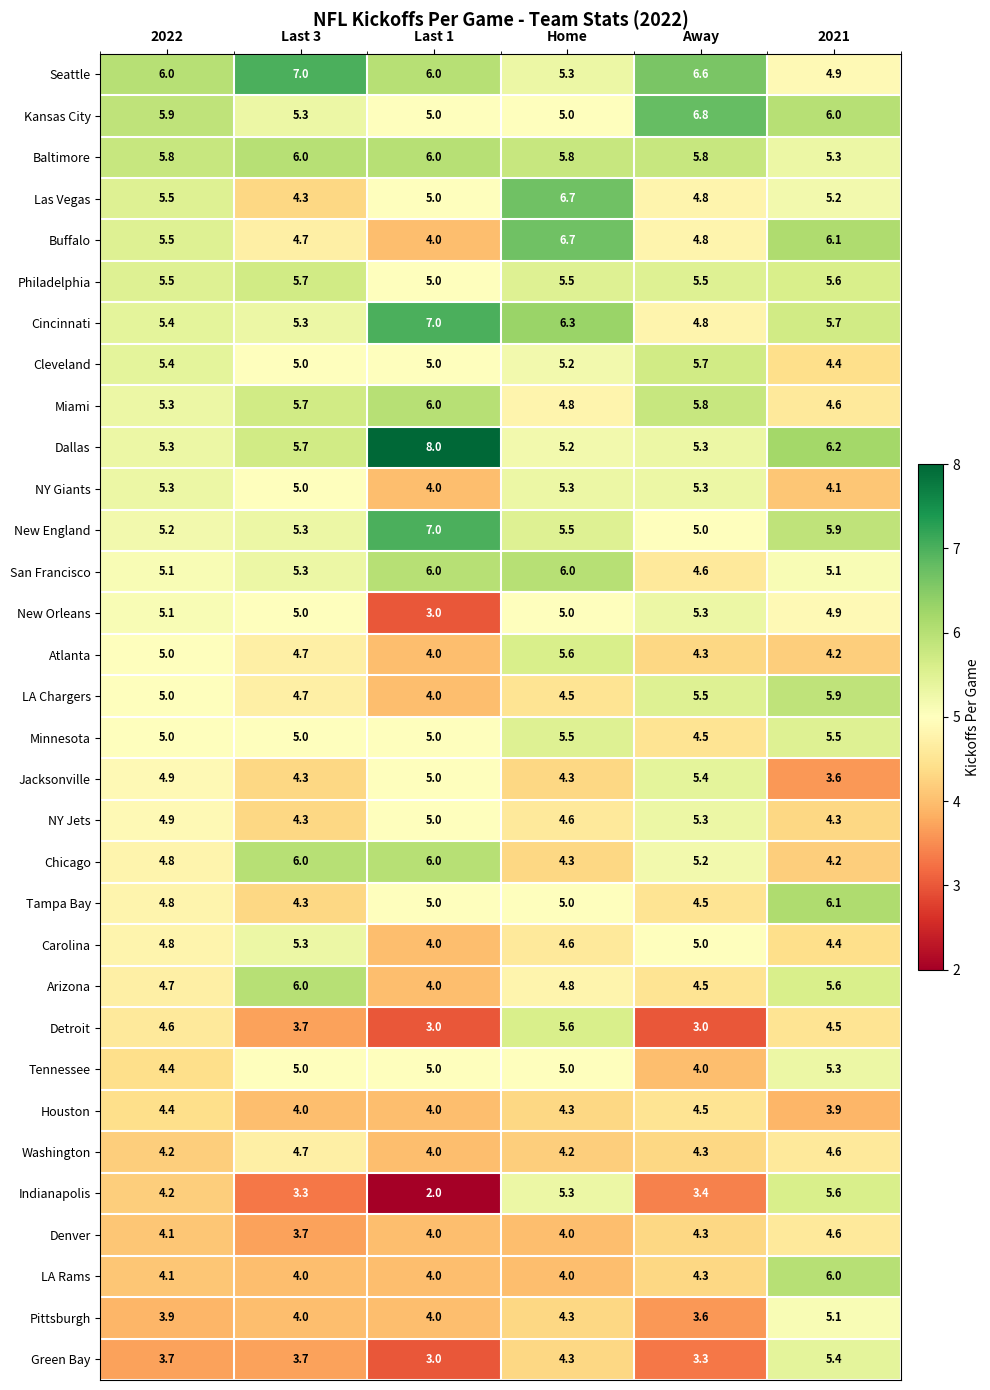

Is it true that Carolina equals 4.4 at 2021?

True